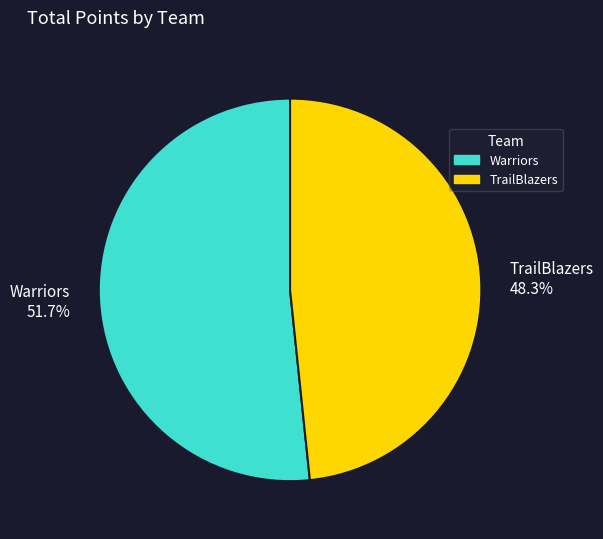

Is it true that TrailBlazers is 39% of the pie?

False